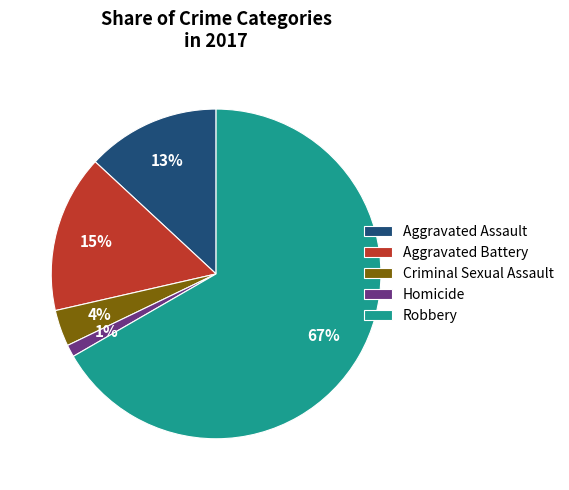

Does any single category account for the majority?

Yes